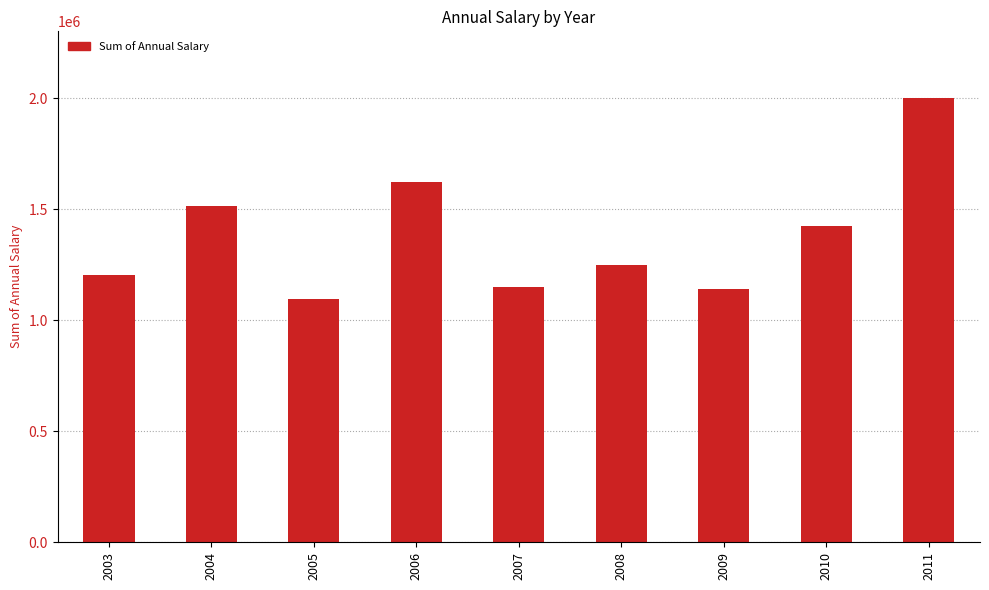

What is the change in value from 2005 to 2009?

+44608